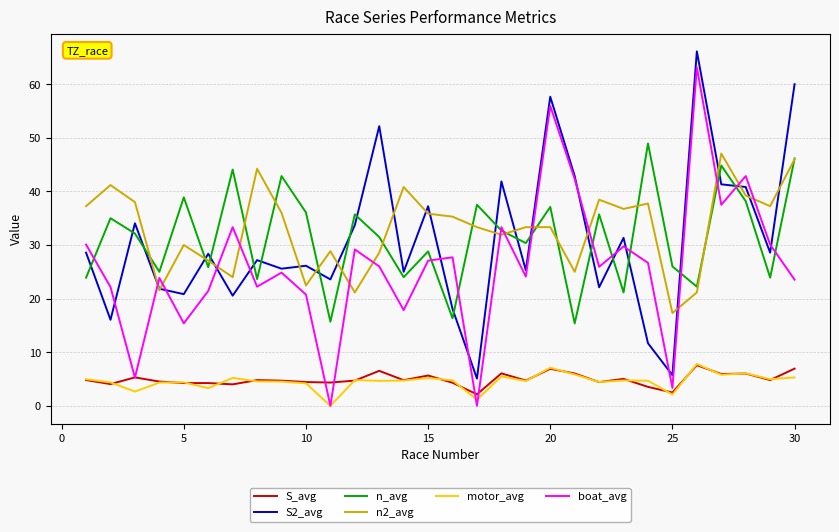

True or false: S_avg and n2_avg intersect in this chart.

False